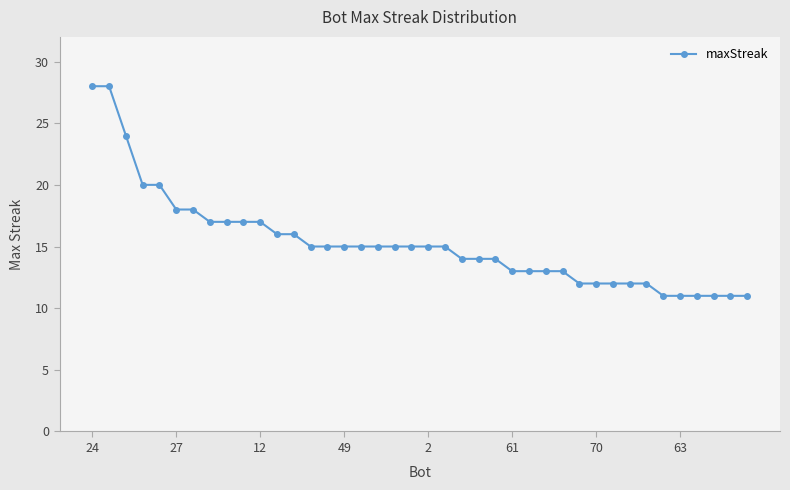

What is the minimum value shown in the chart?

11